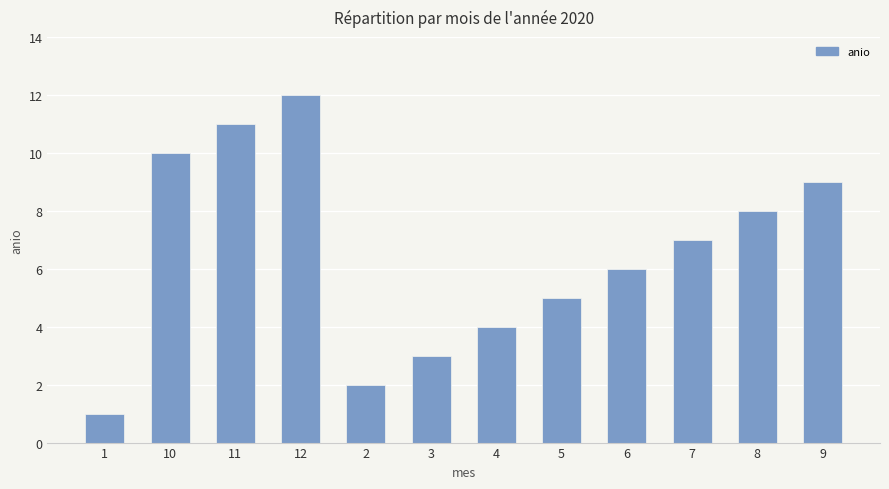

Reading left to right, extract all data points from this chart.

1=1	10=10	11=11	12=12	2=2	3=3	4=4	5=5	6=6	7=7	8=8	9=9